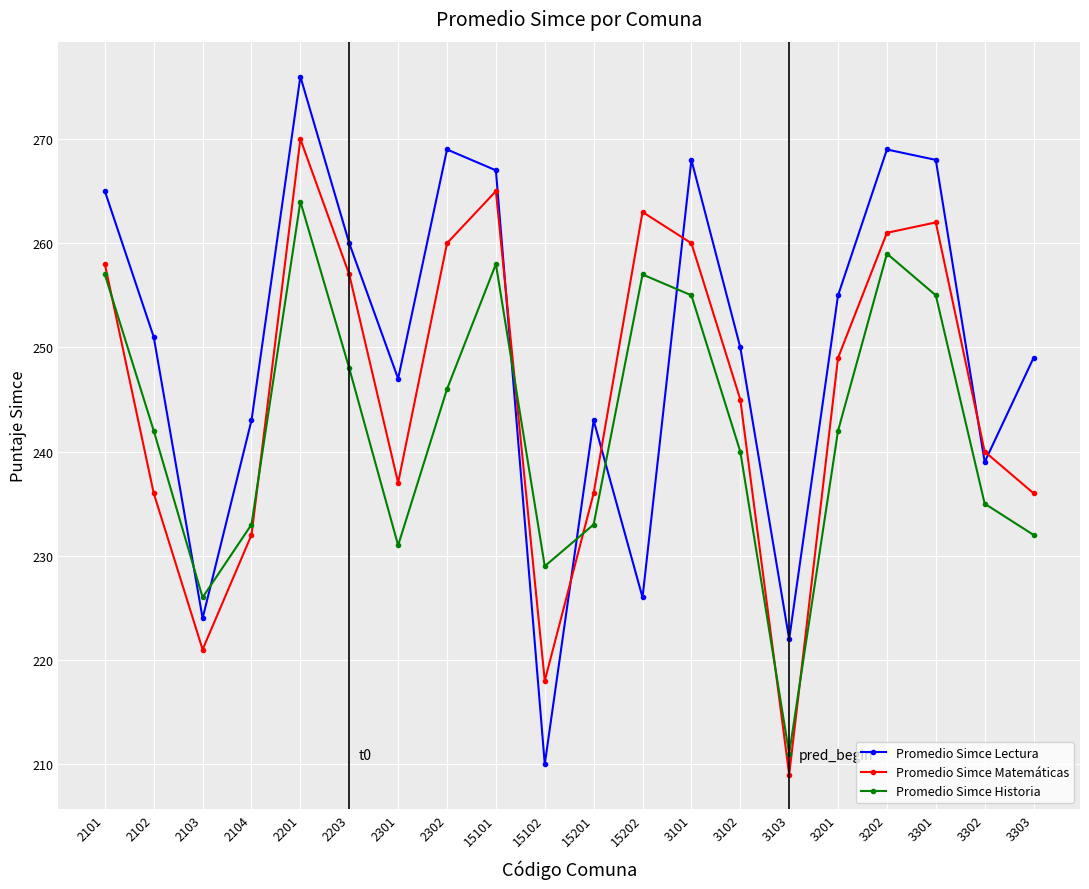

Reading left to right, what are all the values shown in this chart?

Promedio Simce Lectura: 2101=265	2102=251	2103=224	2104=243	2201=276	2203=260	2301=247	2302=269	15101=267	15102=210	15201=243	15202=226	3101=268	3102=250	3103=222	3201=255	3202=269	3301=268	3302=239	3303=249
Promedio Simce Matemáticas: 2101=258	2102=236	2103=221	2104=232	2201=270	2203=257	2301=237	2302=260	15101=265	15102=218	15201=236	15202=263	3101=260	3102=245	3103=209	3201=249	3202=261	3301=262	3302=240	3303=236
Promedio Simce Historia: 2101=257	2102=242	2103=226	2104=233	2201=264	2203=248	2301=231	2302=246	15101=258	15102=229	15201=233	15202=257	3101=255	3102=240	3103=211	3201=242	3202=259	3301=255	3302=235	3303=232